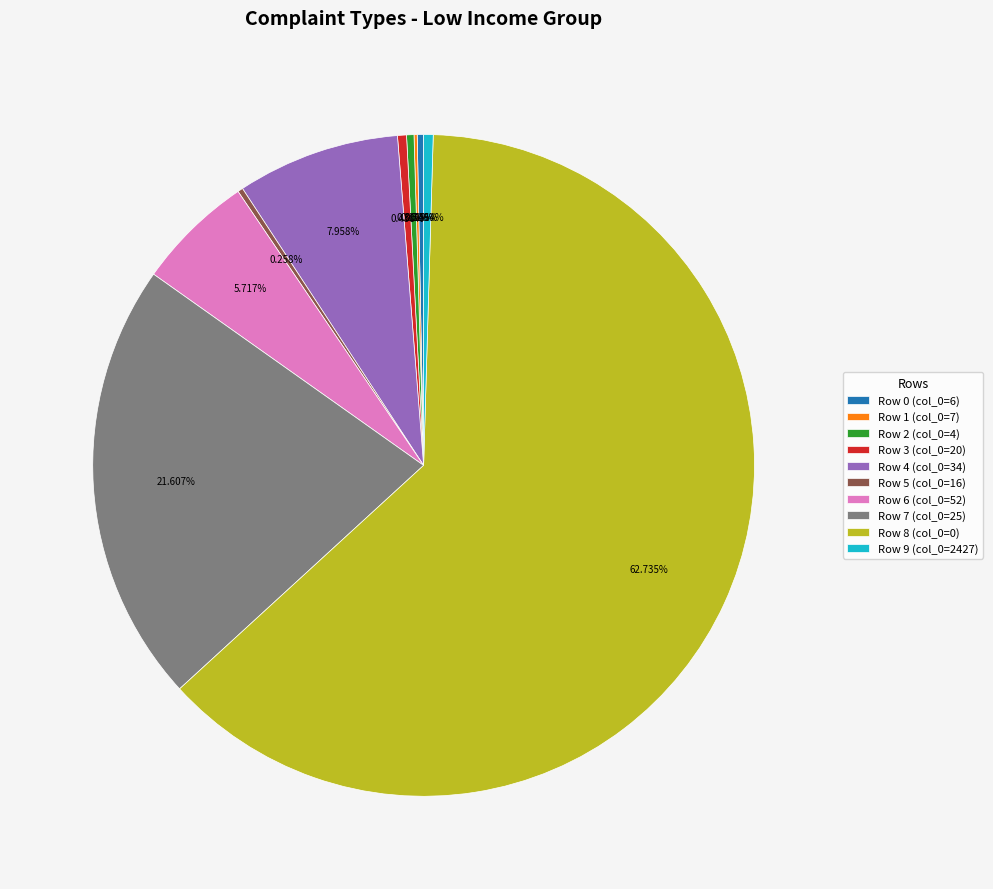

Do Row 9 (col_0=2427) and Row 4 (col_0=34) together represent more than half of the pie?

No